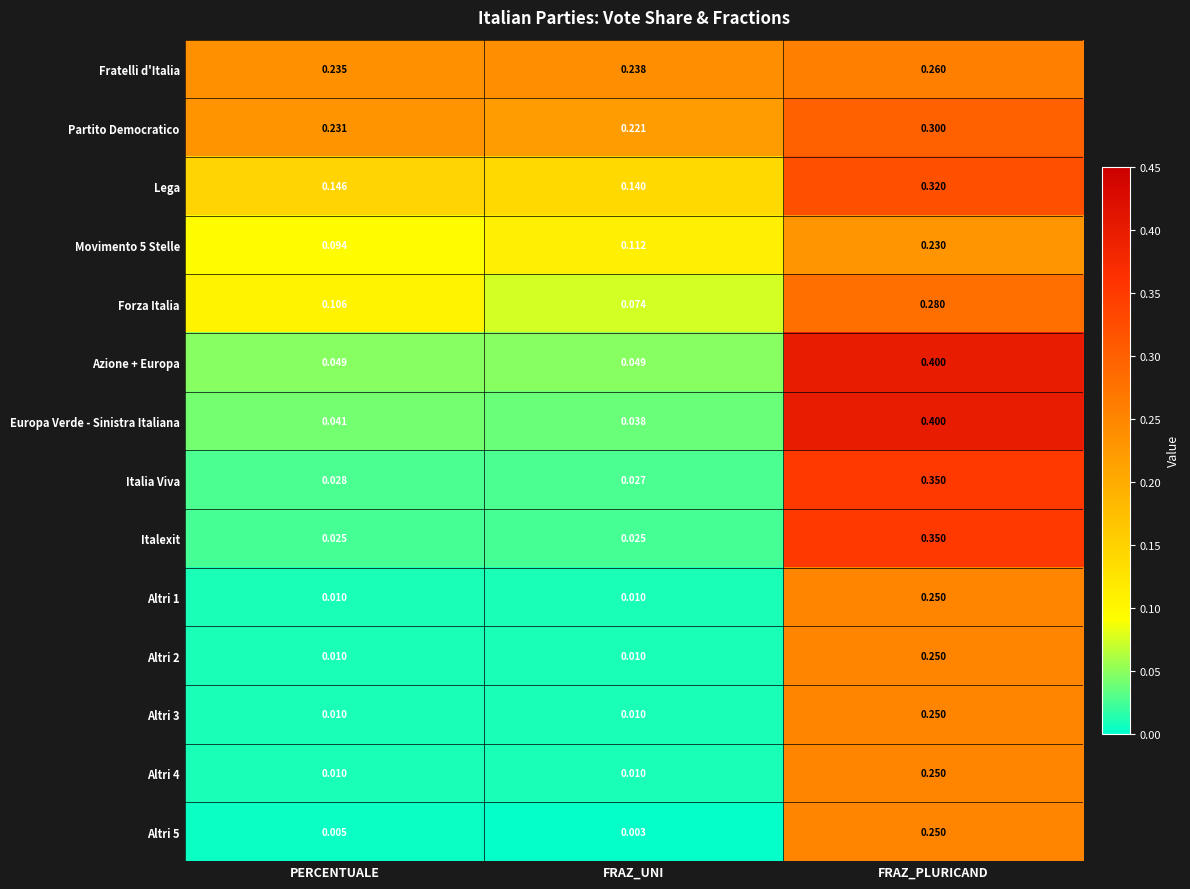

Which series has the largest range (max minus min)?

Europa Verde - Sinistra Italiana